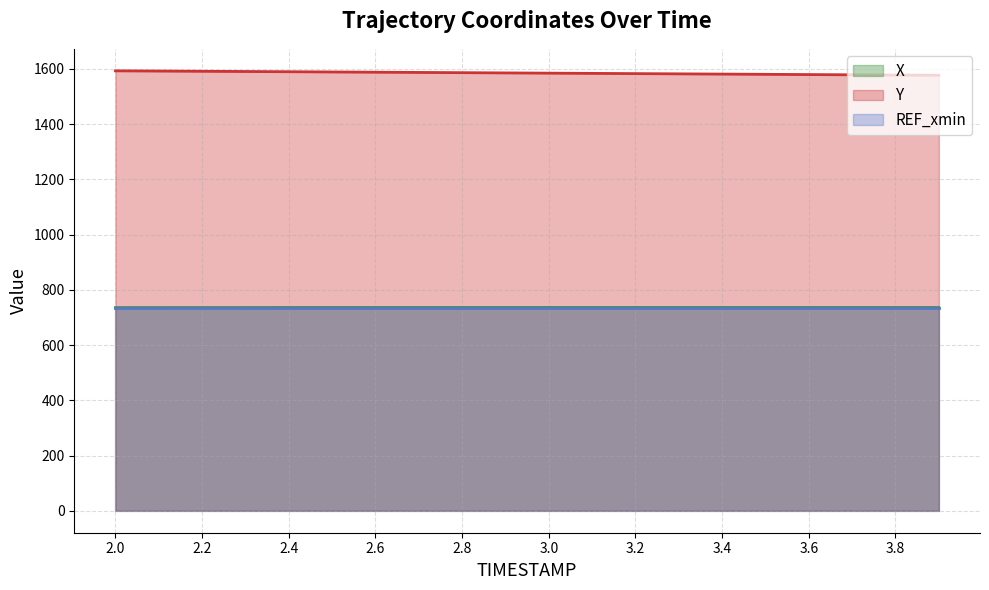

The value of Y at 2.6 is 751.2. True or false?

False